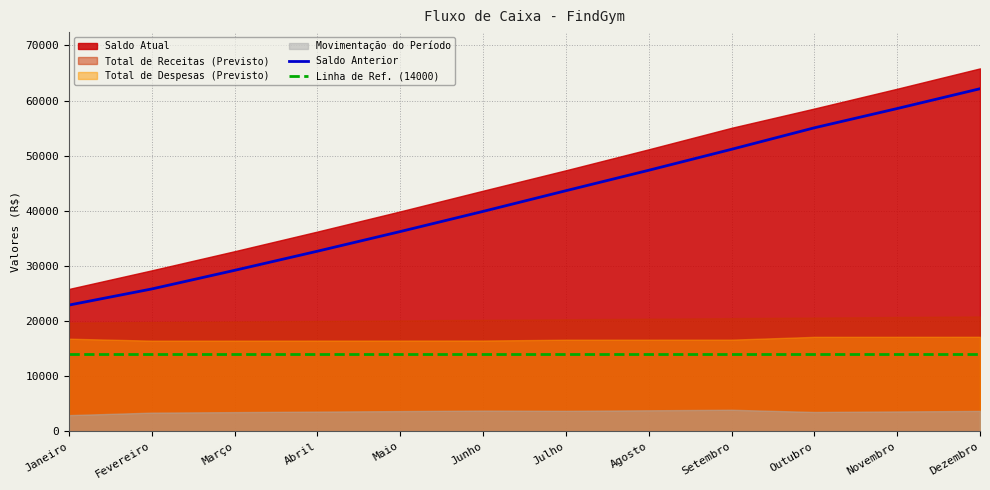

Where is Saldo Anterior nearest to the value 42519?

Julho